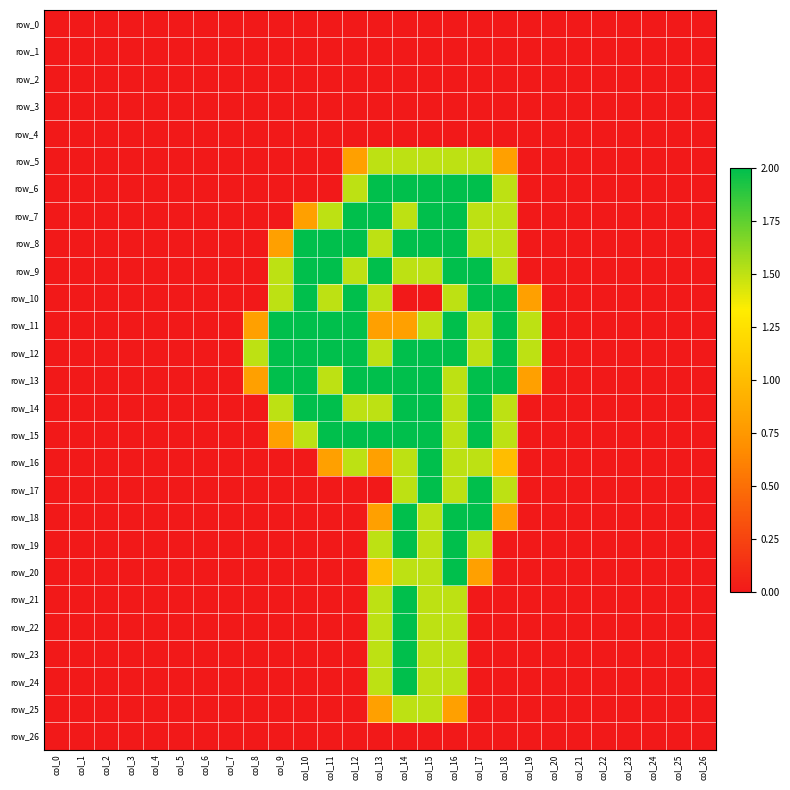

Which category has the highest value in the row_19 series?

col_14